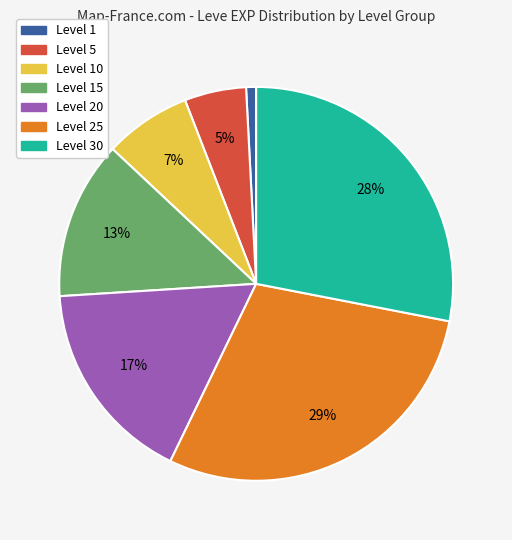

To the nearest percent, what is the difference between the largest and smallest slice percentages?

28%